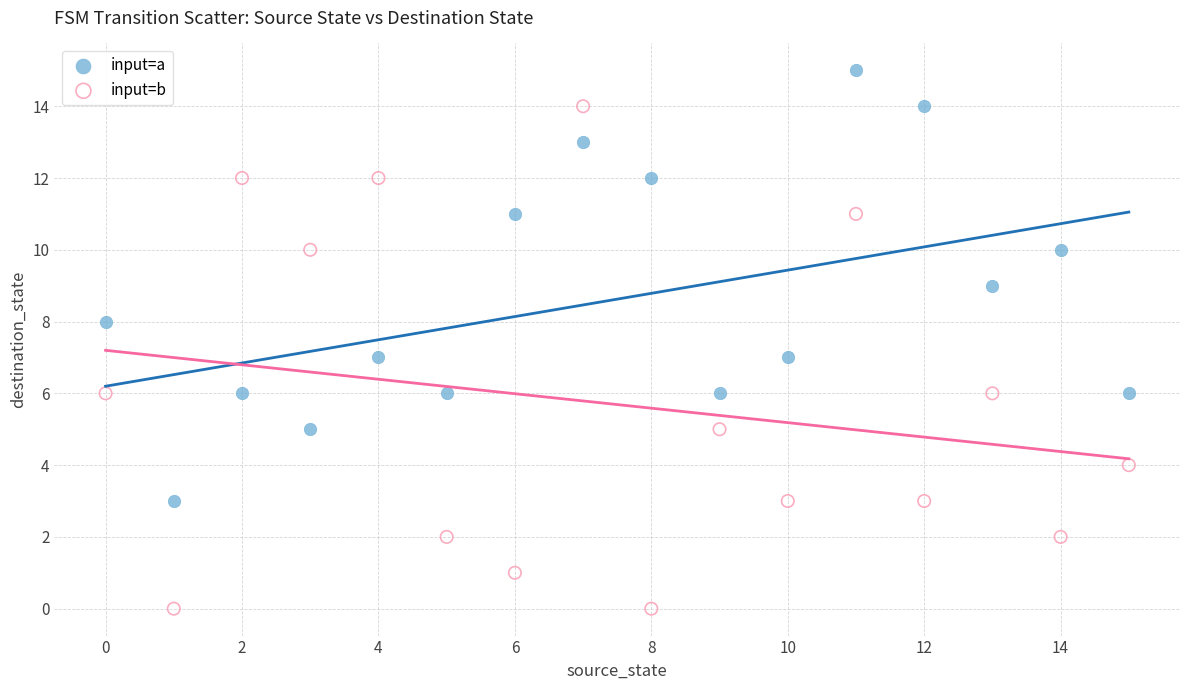

Across all data points, what is the range of Y values (max minus min)?

15